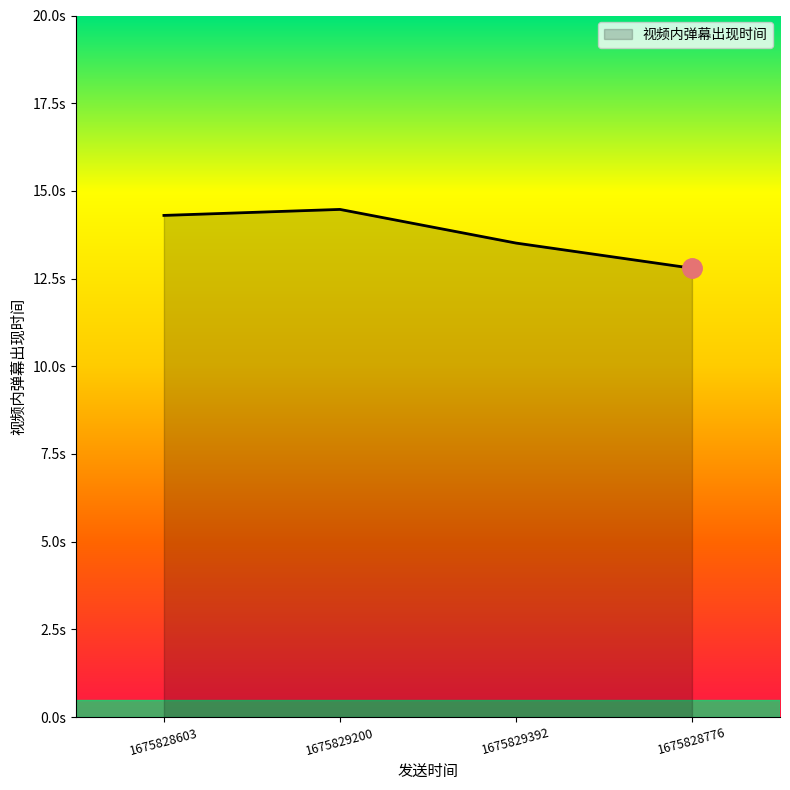

The value at 1675828776 is 12.8. True or false?

True